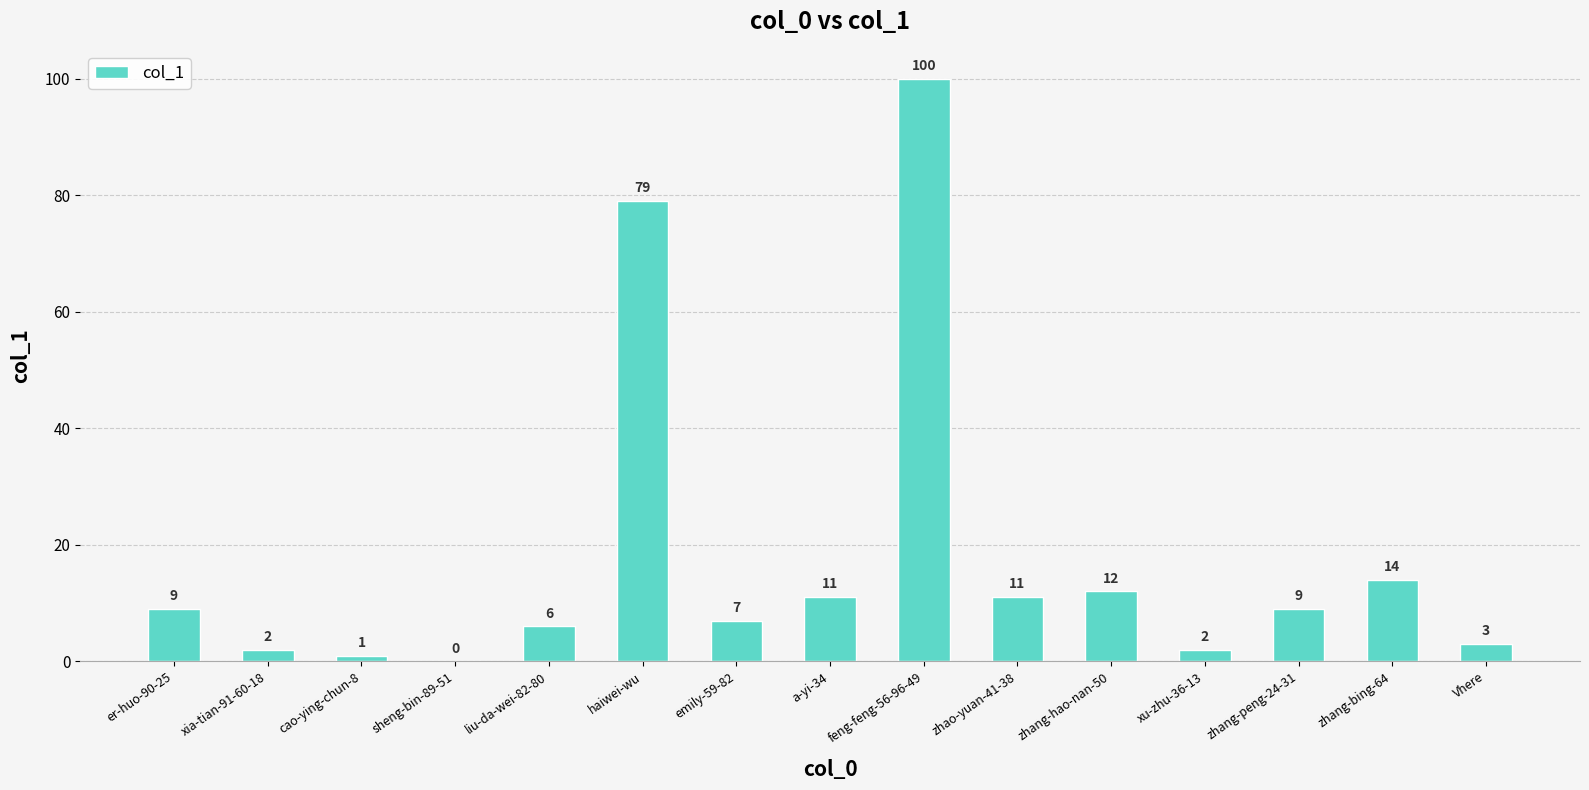

Which label corresponds to the largest value in the chart?

feng-feng-56-96-49